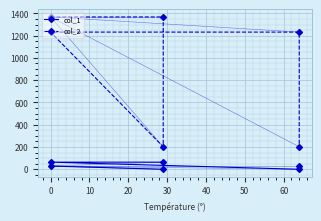

What are all the series names shown in the legend?

col_1, col_2